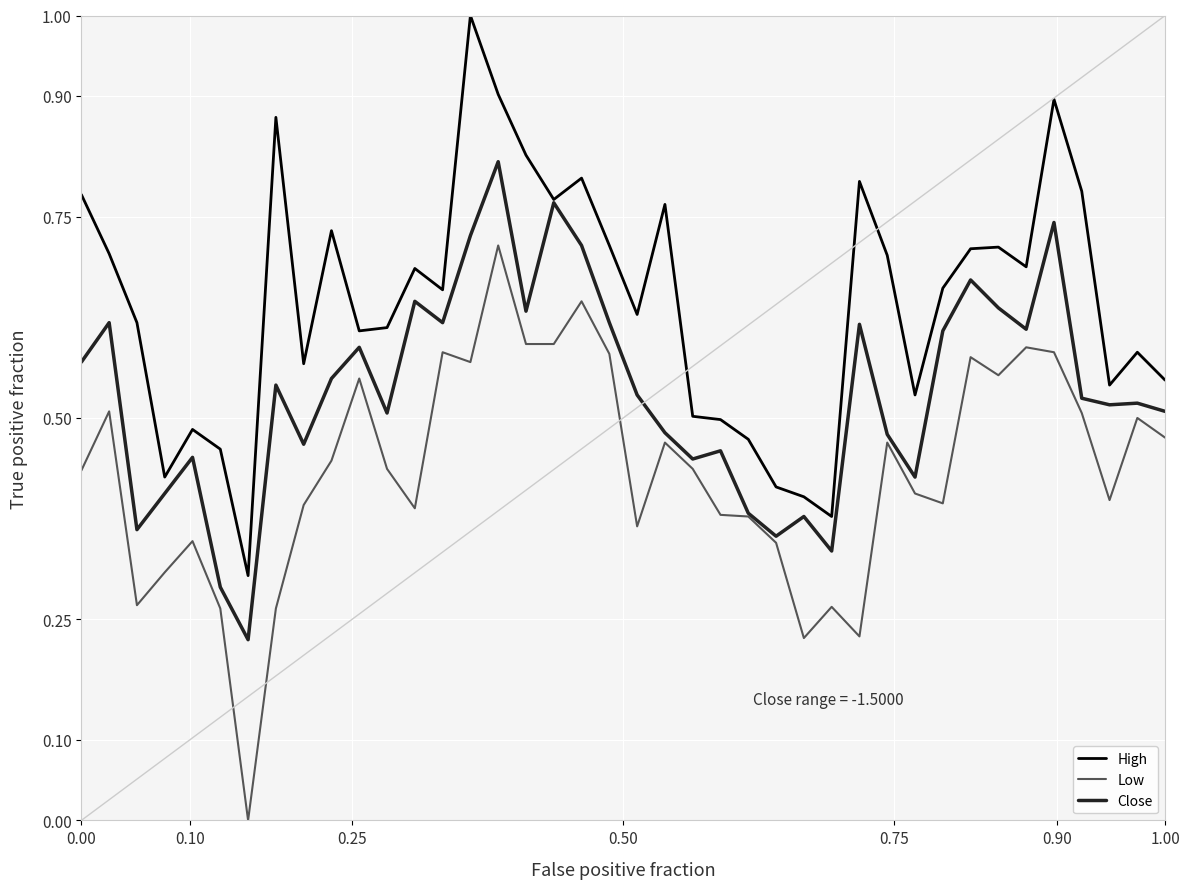

Rank the series by their maximum value, from lowest to highest.

Low, Close, High